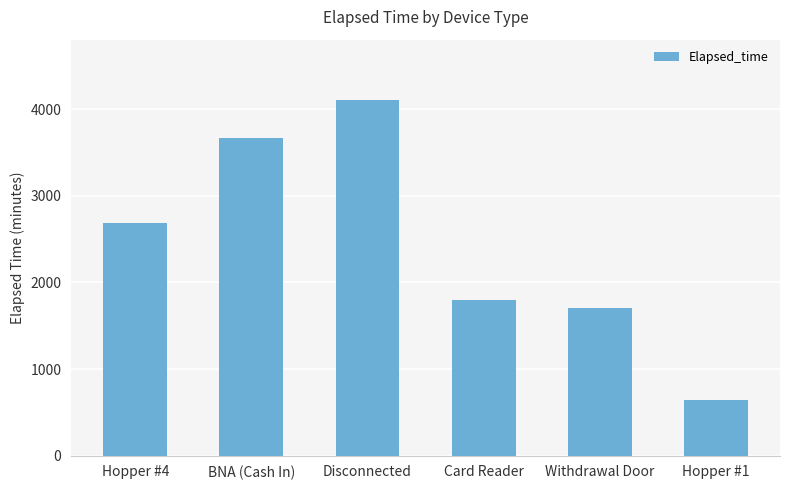

List the labels in order of value, largest first.

Disconnected, BNA (Cash In), Hopper #4, Card Reader, Withdrawal Door, Hopper #1